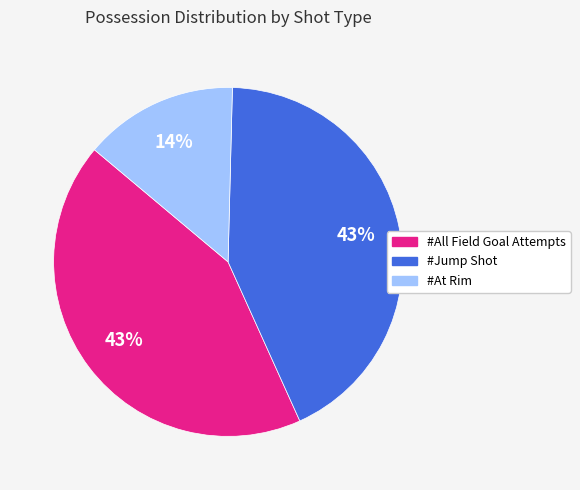

Does #At Rim account for over 50% of the chart?

No